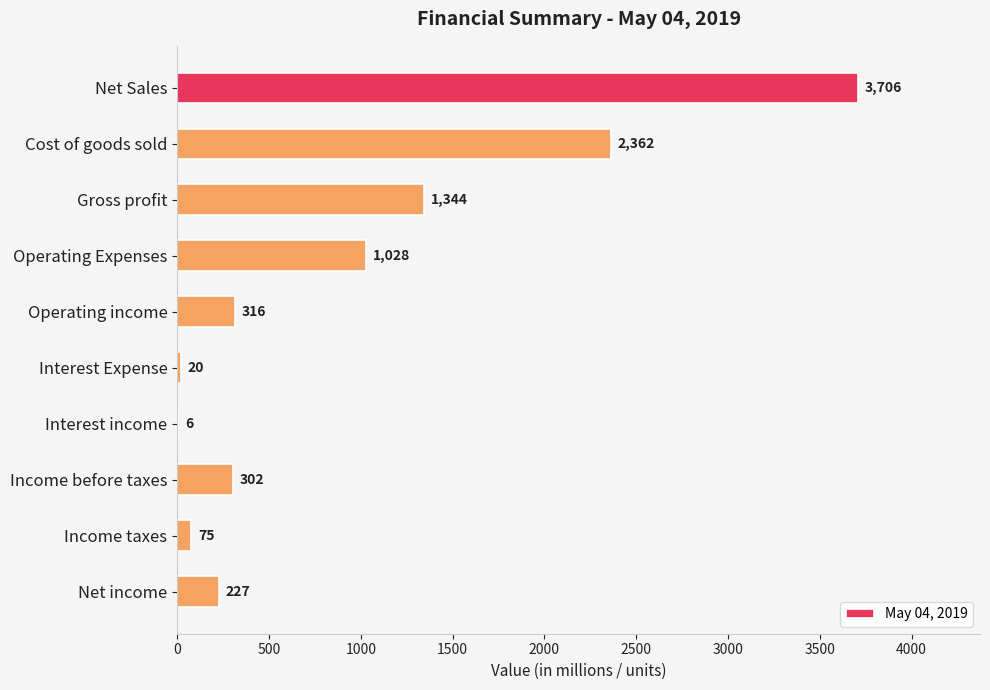

Reading top to bottom, extract all data points from this chart.

Net Sales=3706	Cost of goods sold=2362	Gross profit=1344	Operating Expenses=1028	Operating income=316	Interest Expense=20	Interest income=6	Income before taxes=302	Income taxes=75	Net income=227